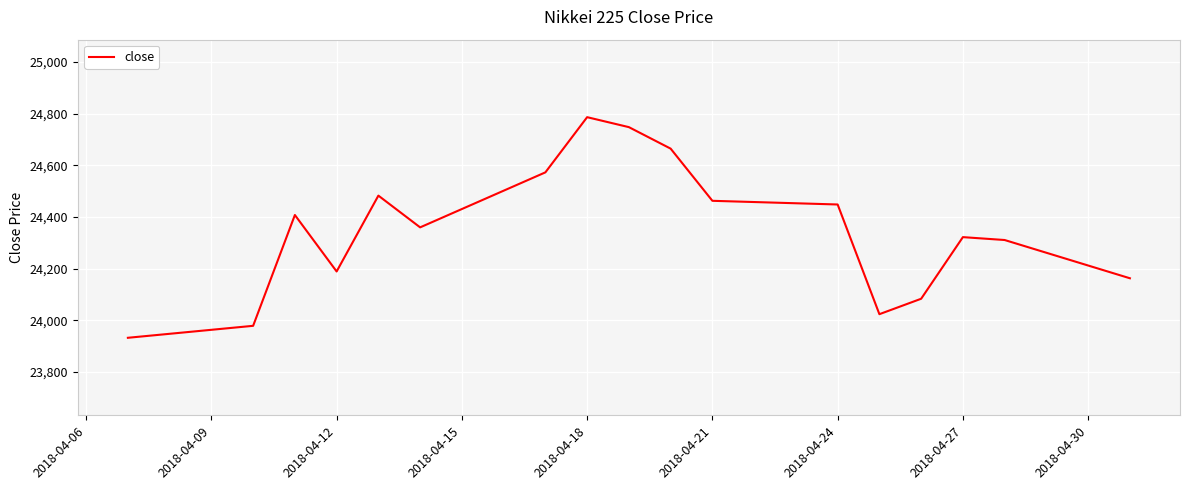

What is the greatest value displayed?

24786.6